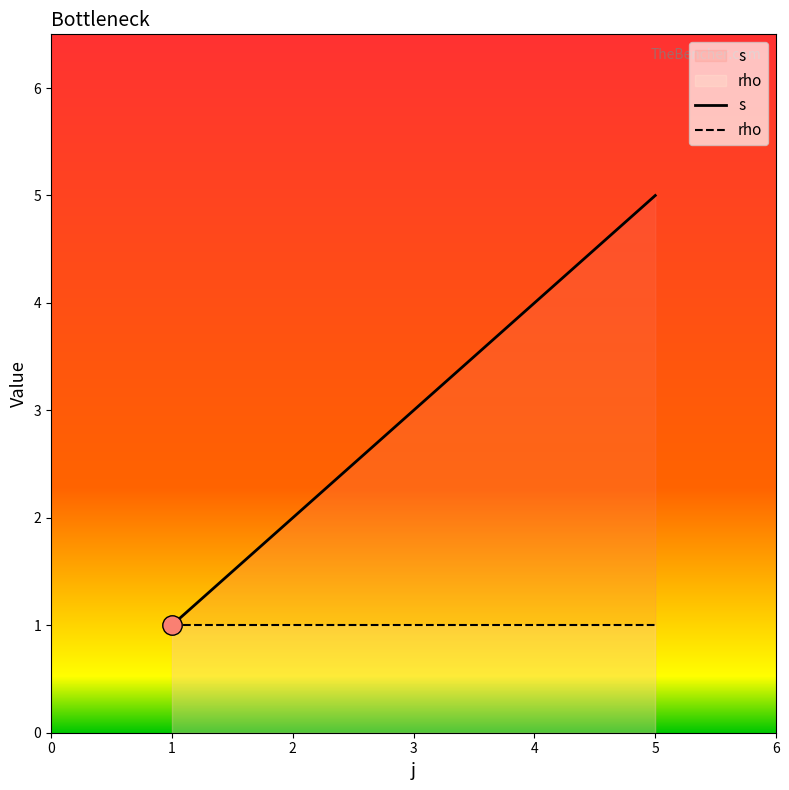

True or false: rho has a value of 1 at 4.

True